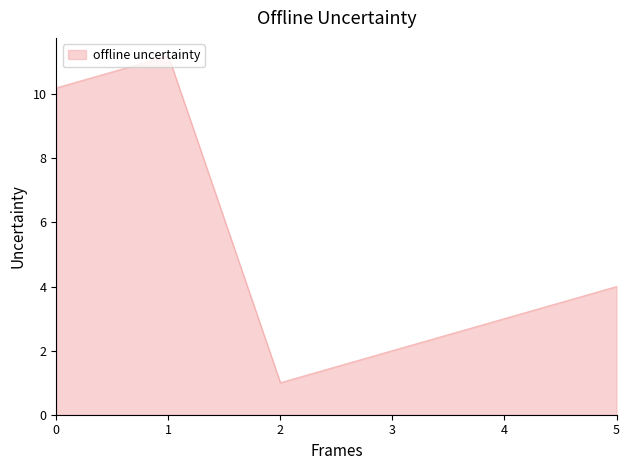

List the labels in order of value, smallest first.

2, 3, 4, 5, 0, 1